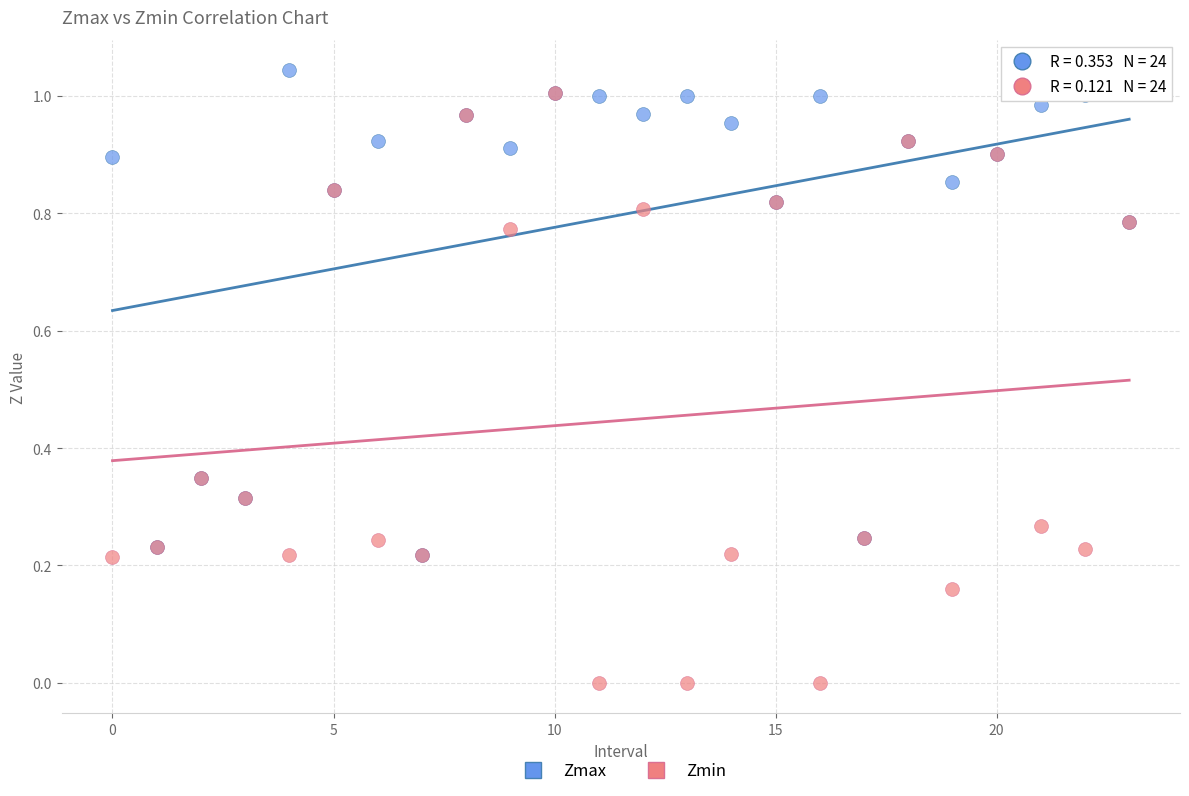

Which series has the largest Y range (max minus min)?

Zmin